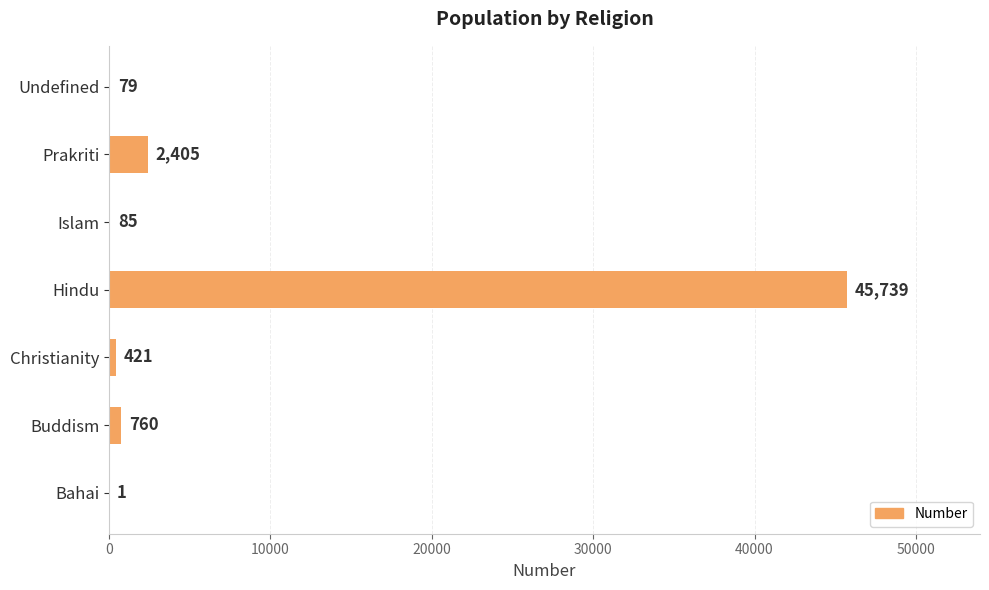

What is the maximum value shown in the chart?

45739